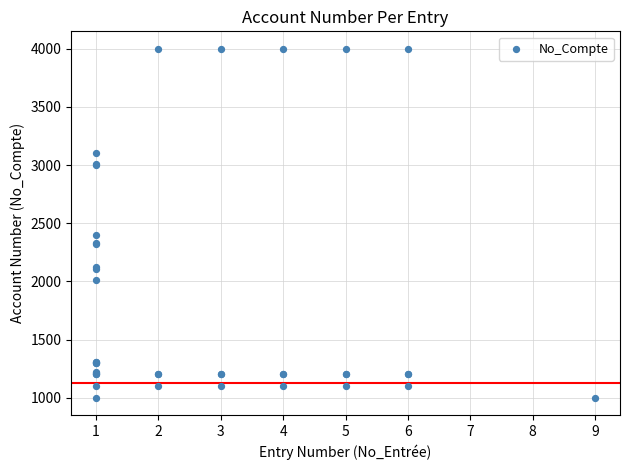

What Y value in the scatter plot is closest to 2500?

2400